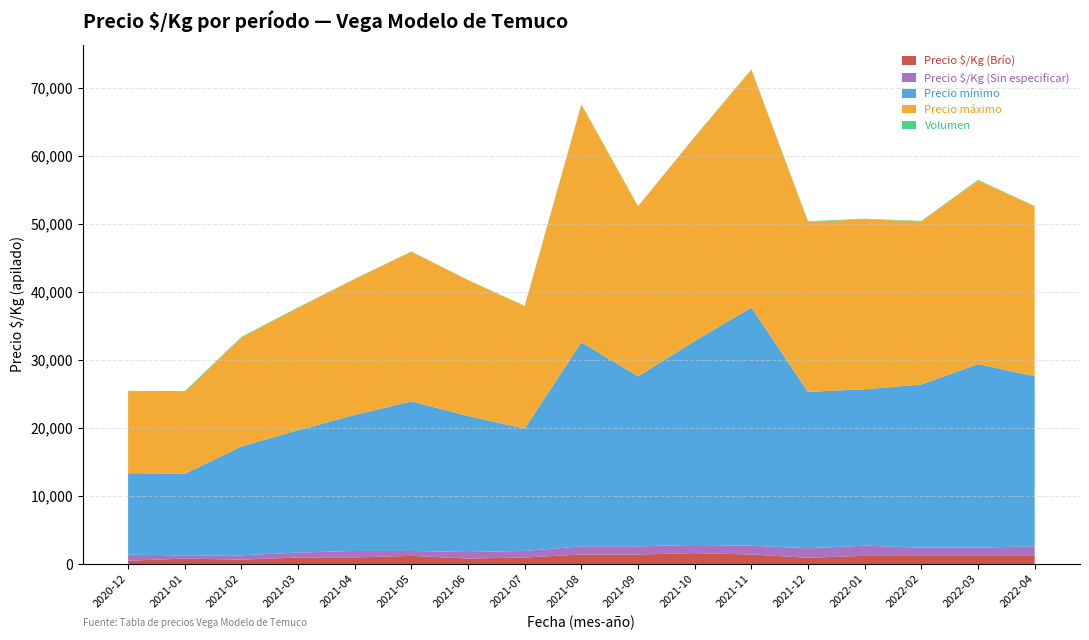

What is the highest value of the Precio $/Kg (Brío) series?

1600